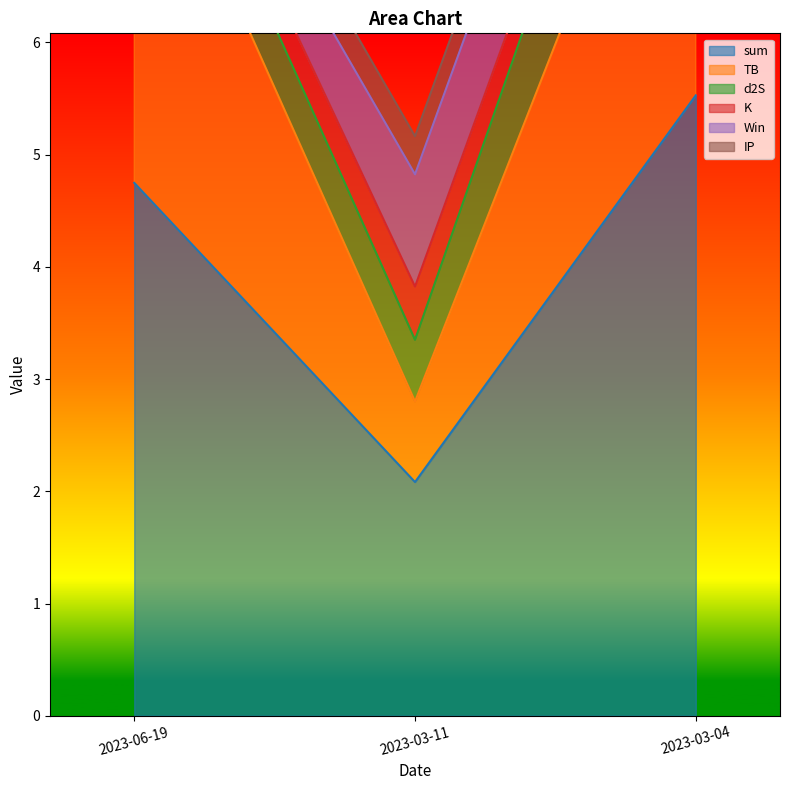

Reading left to right, what are all the values shown in this chart?

sum: 2023-06-19=4.7	2023-03-11=2.1	2023-03-04=5.5
TB: 2023-06-19=3.6	2023-03-11=0.7	2023-03-04=3.6
d2S: 2023-06-19=0.5	2023-03-11=0.5	2023-03-04=1.3
K: 2023-06-19=0.2	2023-03-11=0.5	2023-03-04=0.2
Win: 2023-06-19=0.0	2023-03-11=1.0	2023-03-04=1.0
IP: 2023-06-19=0.3	2023-03-11=0.3	2023-03-04=0.3